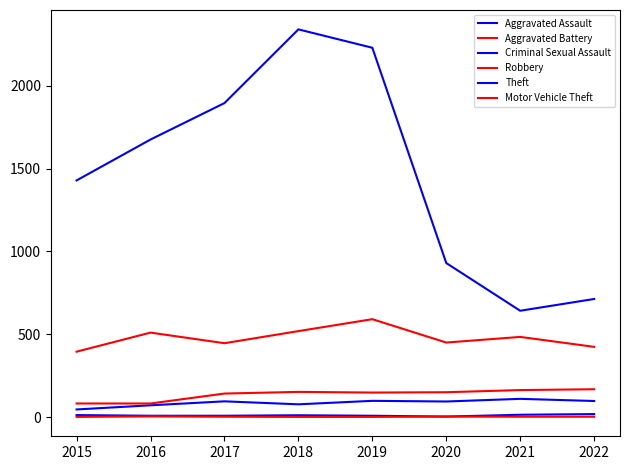

True or false: Robbery has more than 2 points higher than both neighbors.

True